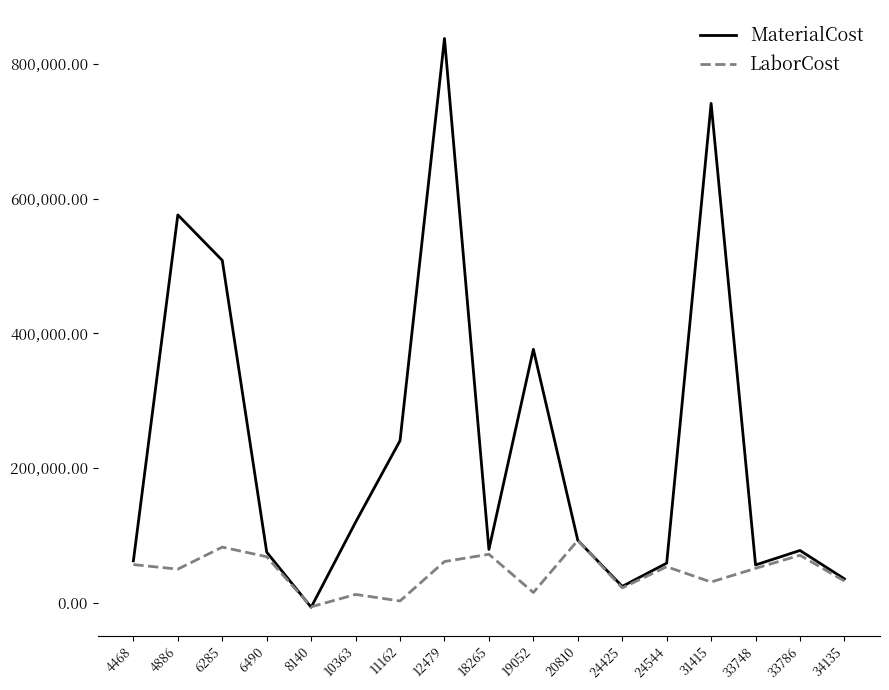

Is the value of LaborCost at 10363 greater than the value of MaterialCost at 8140?

Yes